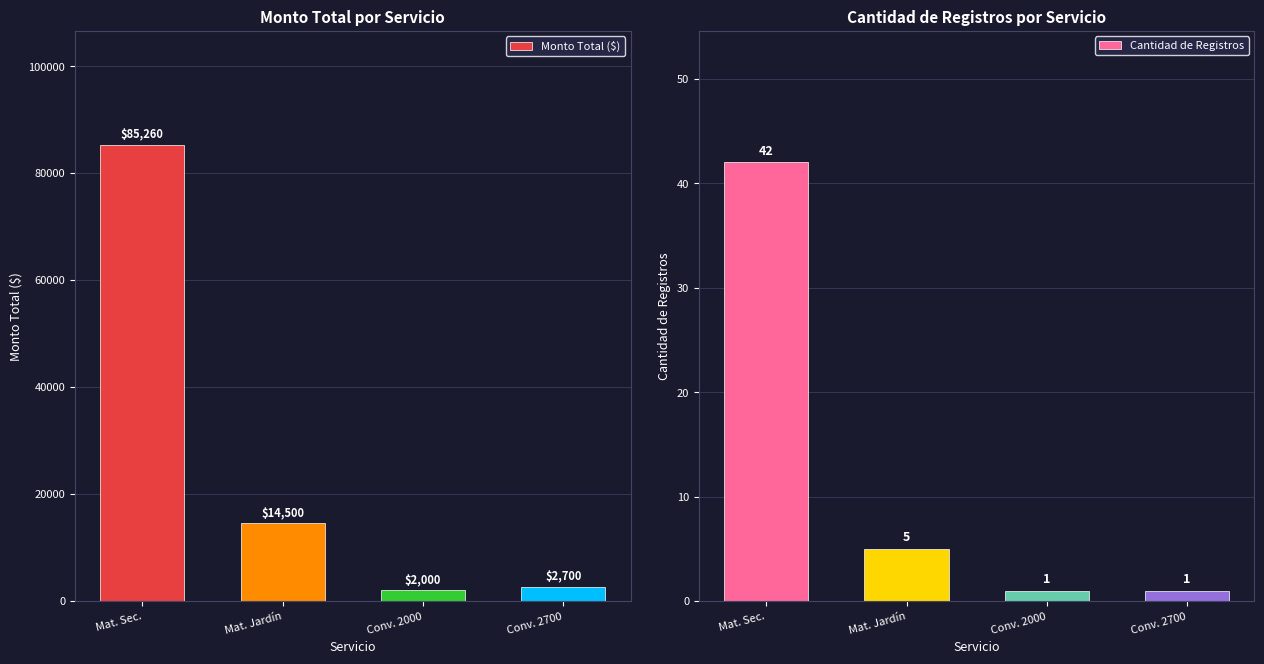

What is the smallest value displayed?

1